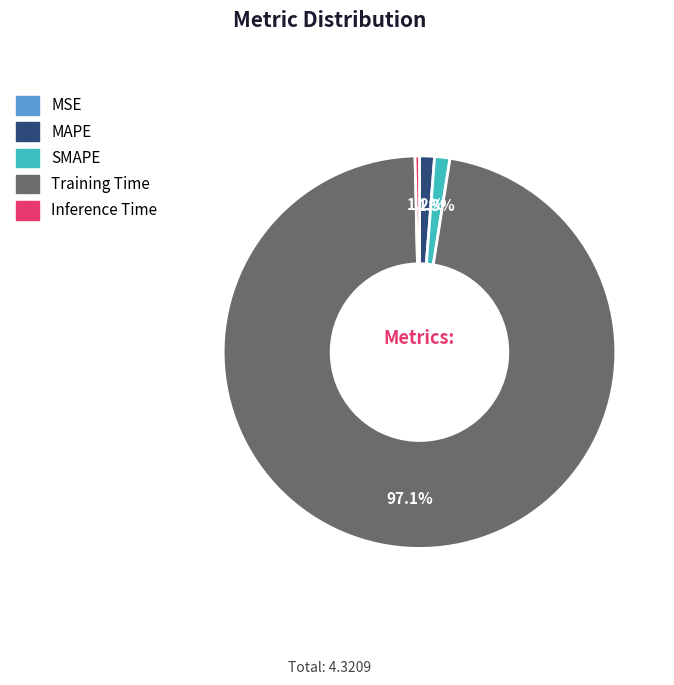

Does Training Time represent more than half of the total?

Yes